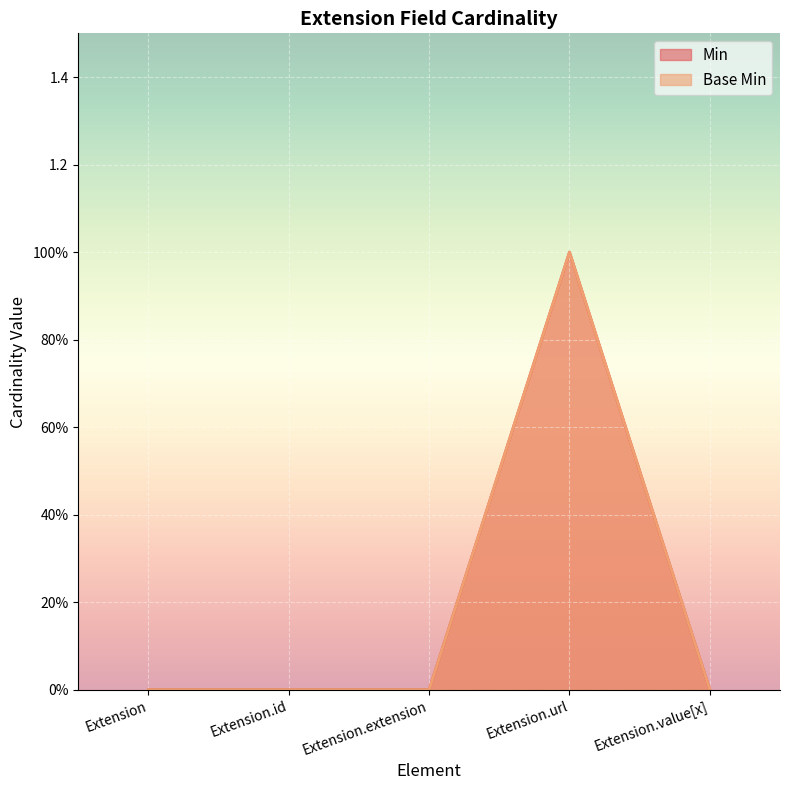

Which series has the widest spread of values?

Min